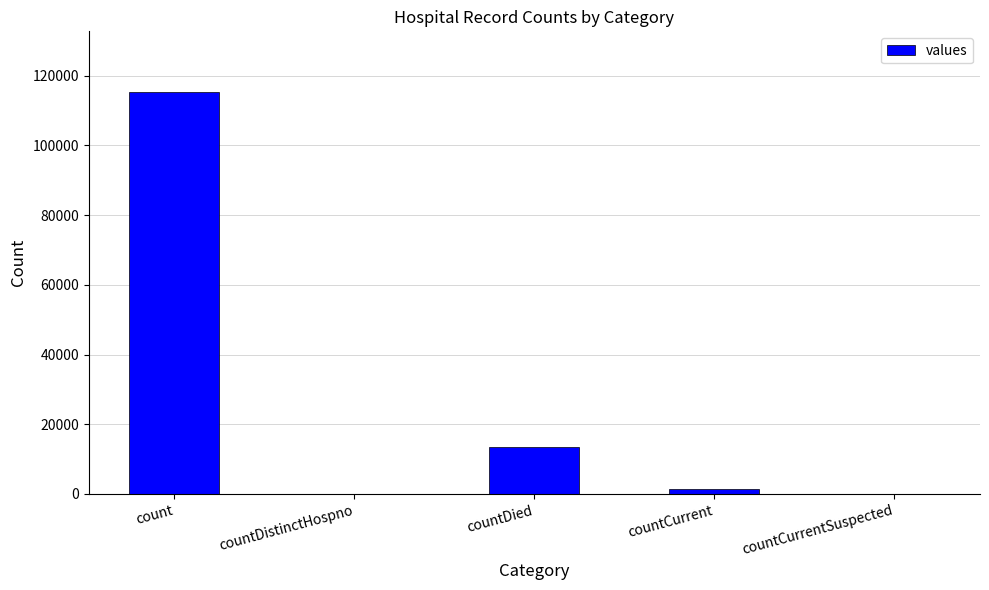

At which label is the value closest to 57689?

countDied